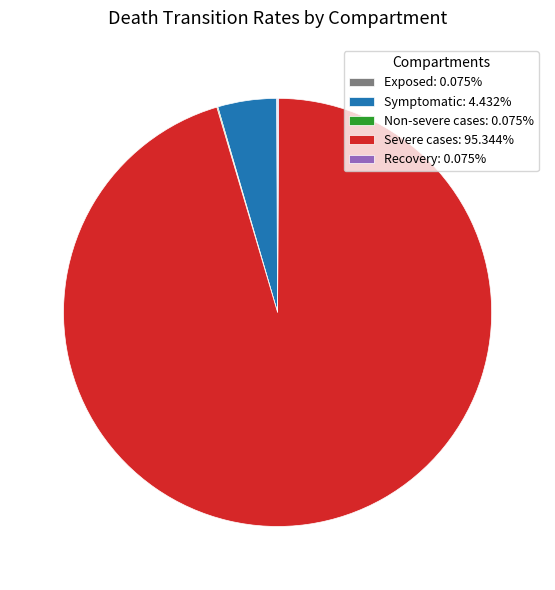

Is Severe cases: 95.344% the majority of the pie?

Yes